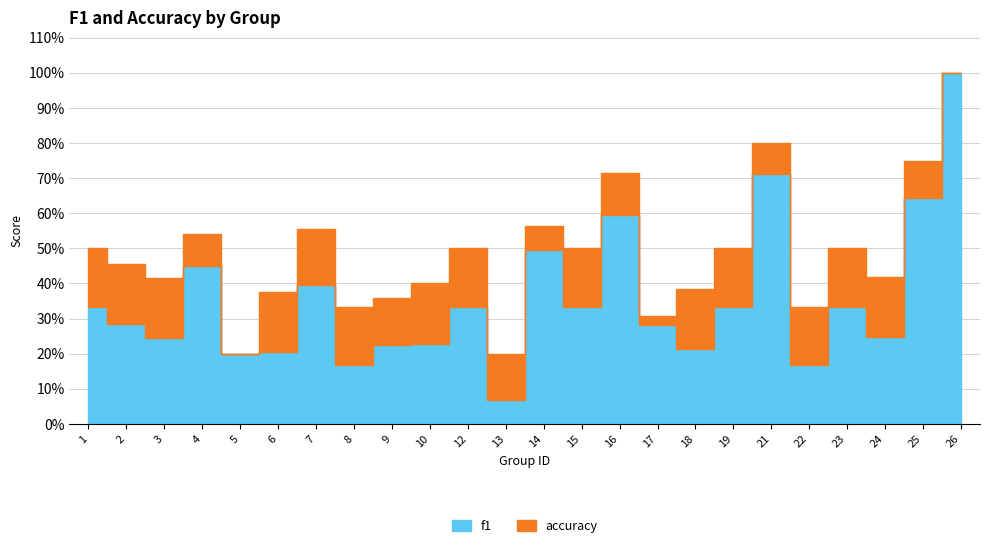

Is the value of accuracy at 12 greater than the value of f1 at 17?

Yes